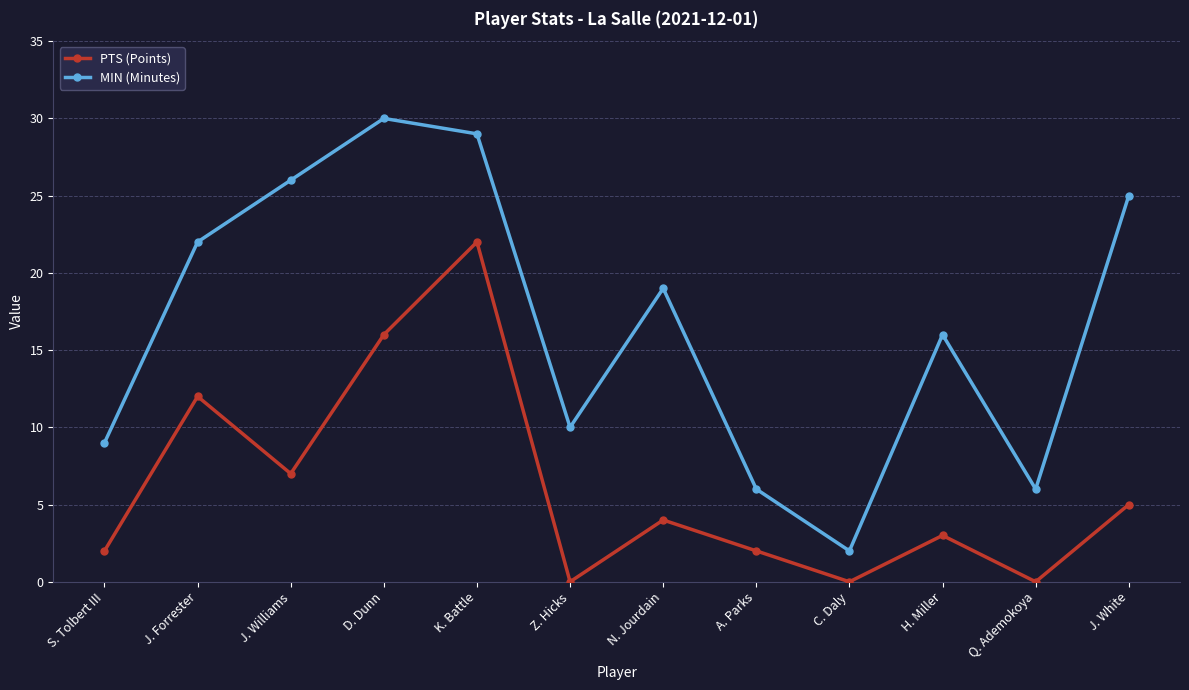

List the series in order of their peak value, lowest first.

PTS (Points), MIN (Minutes)